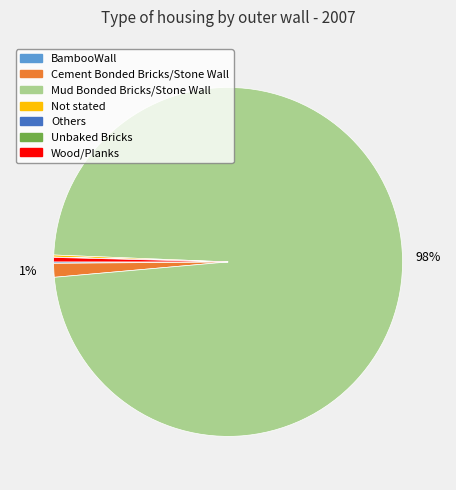

To the nearest percent, what portion does Cement Bonded Bricks/Stone Wall represent?

1%